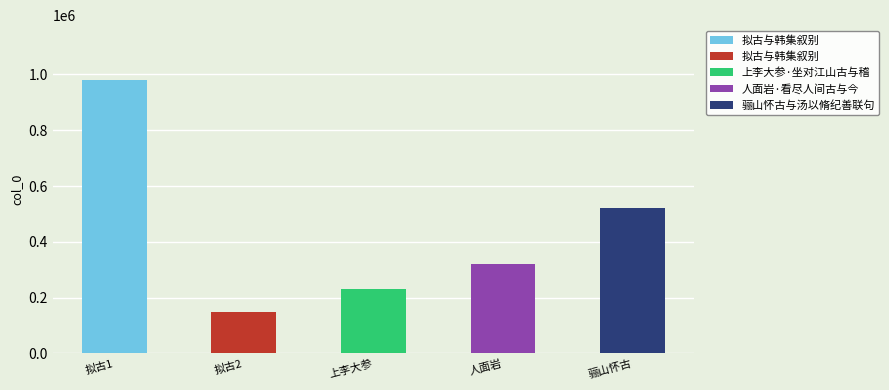

List the labels in order of value, largest first.

拟古与韩集叙别, 骊山怀古与汤以脩纪善联句, 人面岩·看尽人间古与今, 上李大参·坐对江山古与稽, 拟古与韩集叙别